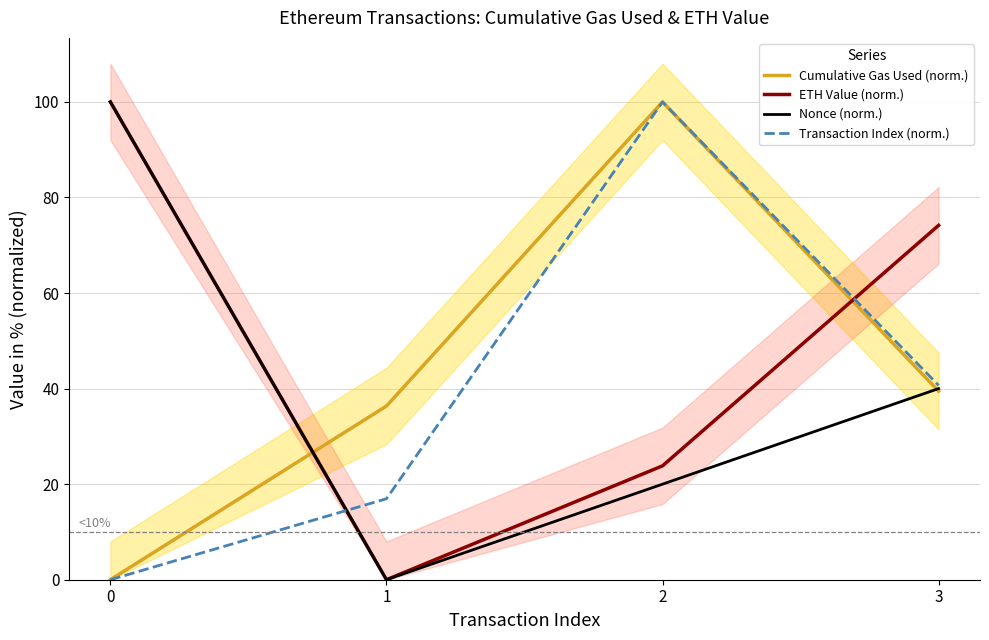

Is it true that ETH Value (norm.) equals 100.0 at 0?

True